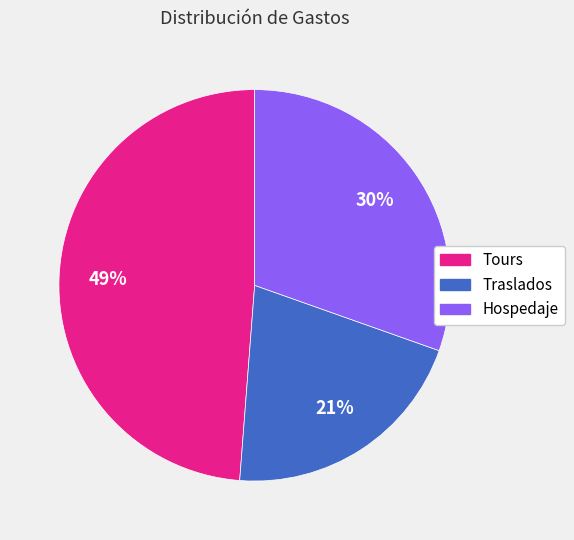

Which category has the biggest portion of the pie?

Tours